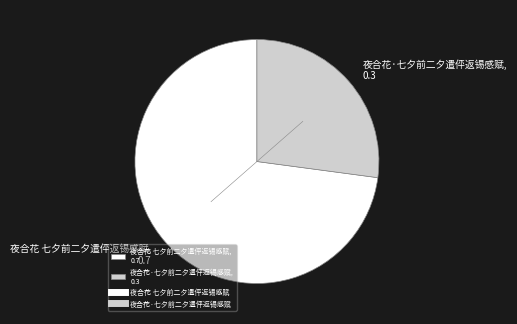

How many segments does this pie chart have?

2